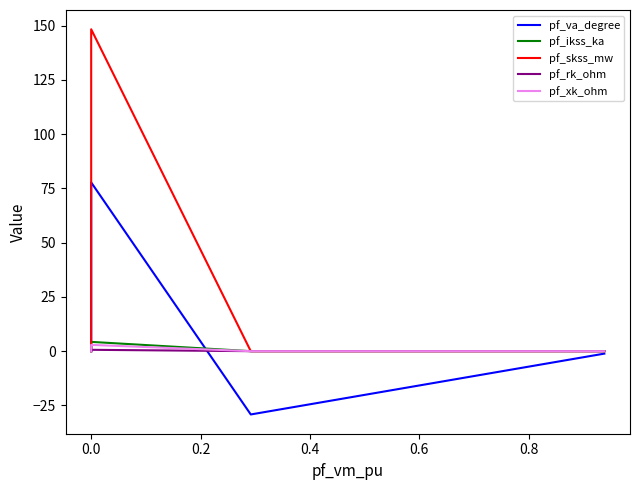

True or false: pf_xk_ohm and pf_va_degree cross at least once.

True